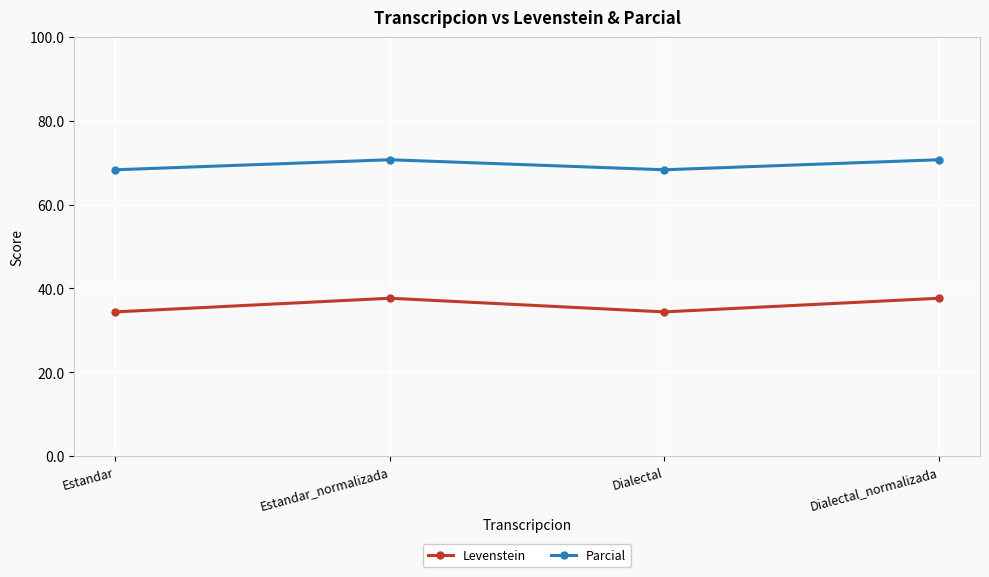

What is the label of the 4th point from the left?

Dialectal_normalizada